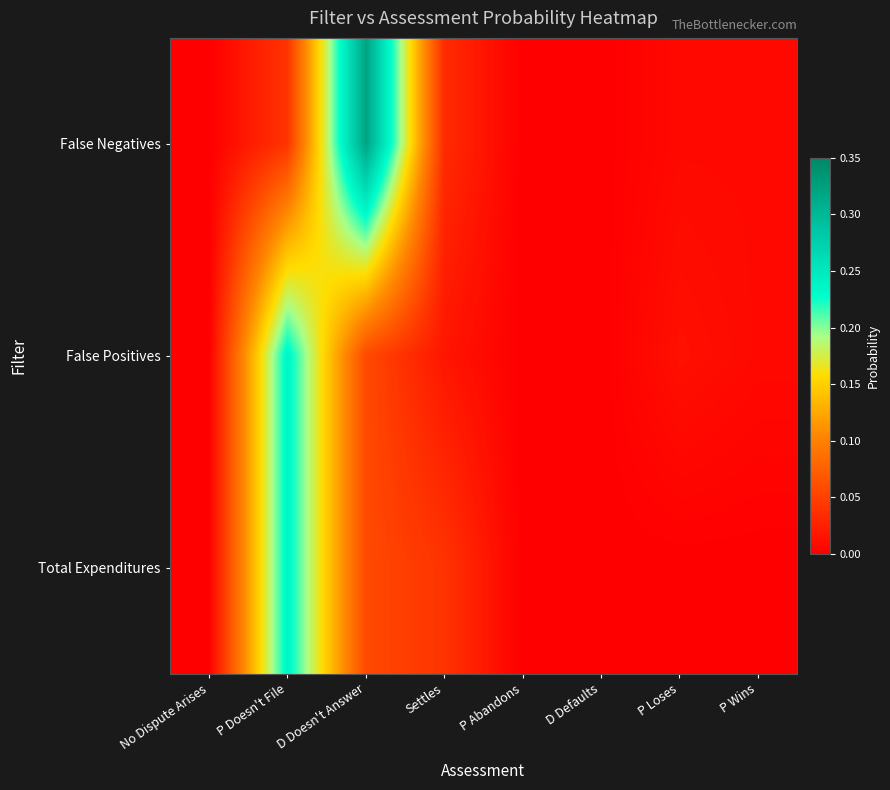

How many distinct data groups are displayed?

3